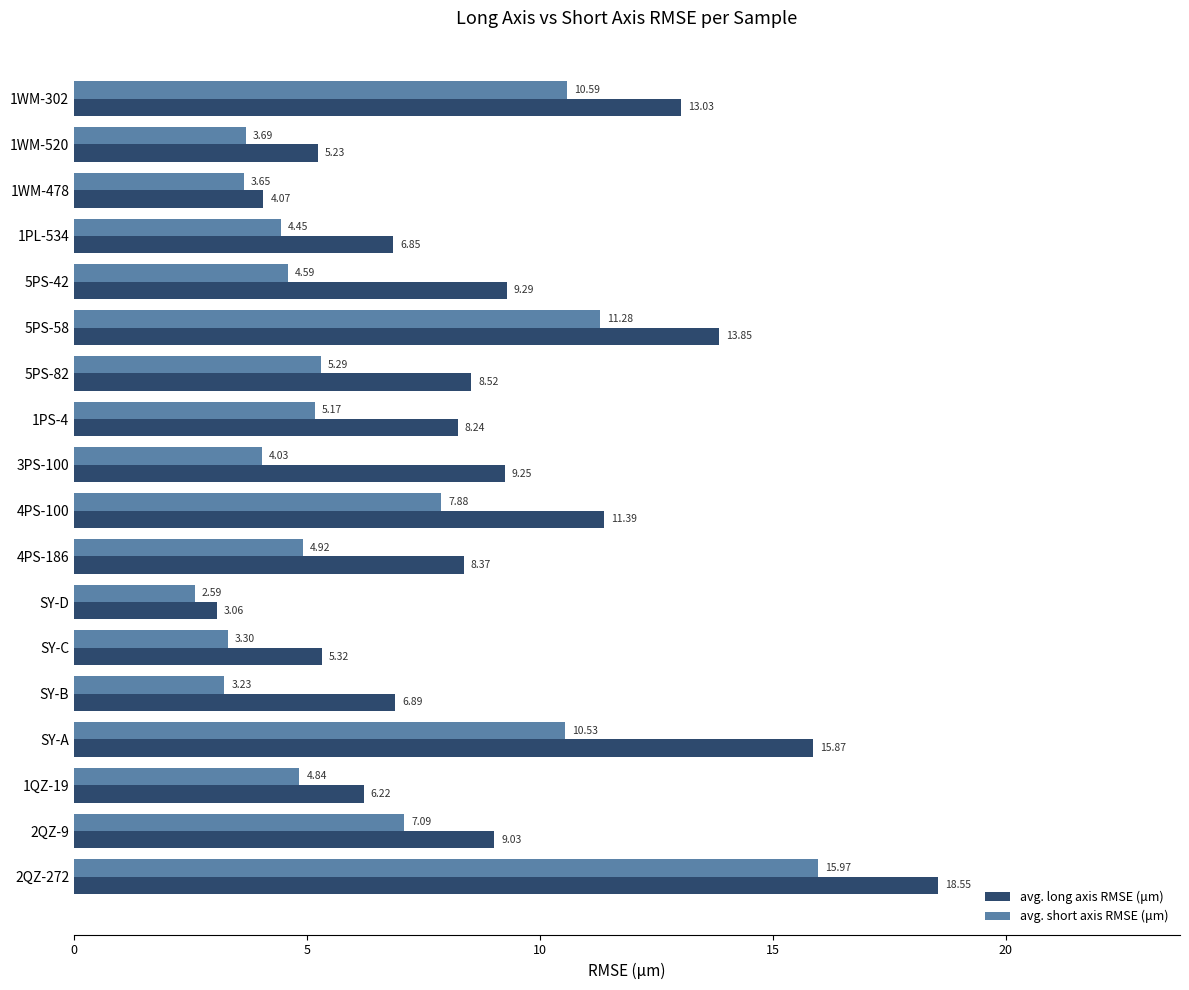

Rank the categories by avg. short axis RMSE (μm) value from highest to lowest.

2QZ-272, 5PS-58, 1WM-302, SY-A, 4PS-100, 2QZ-9, 5PS-82, 1PS-4, 4PS-186, 1QZ-19, 5PS-42, 1PL-534, 3PS-100, 1WM-520, 1WM-478, SY-C, SY-B, SY-D